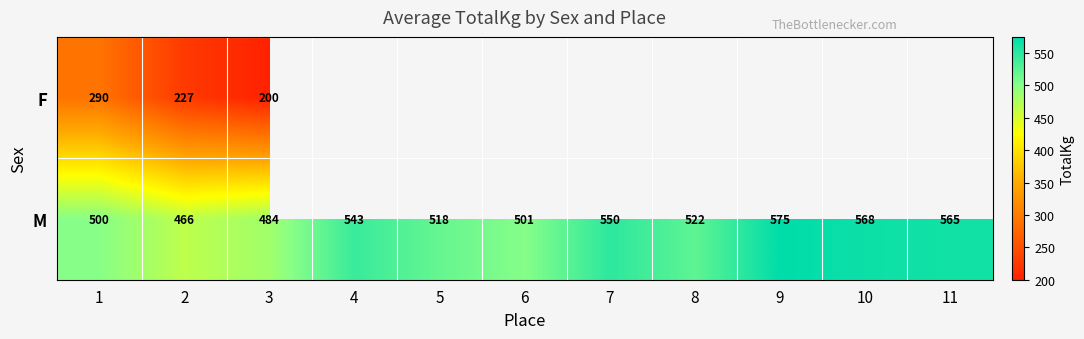

What is the difference between the maximum and minimum values in the M series?

109